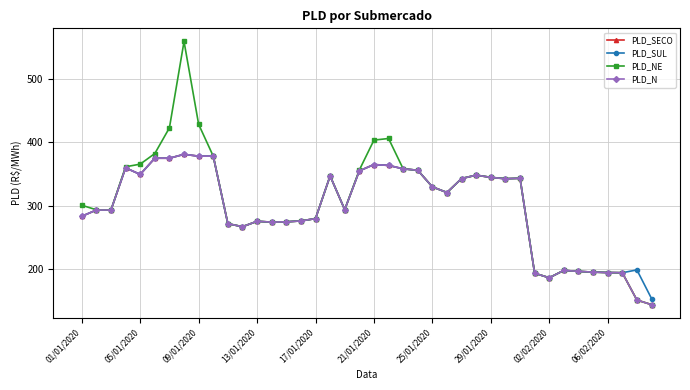

What is the value of the PLD_NE point at the 20th from the left?

356.3